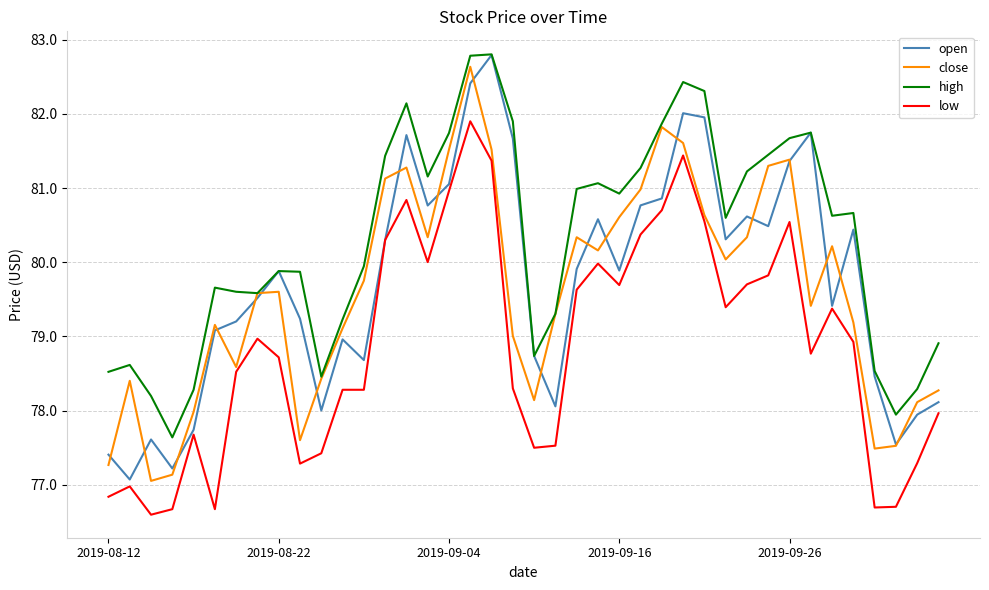

What are all the series names shown in the legend?

open, close, high, low